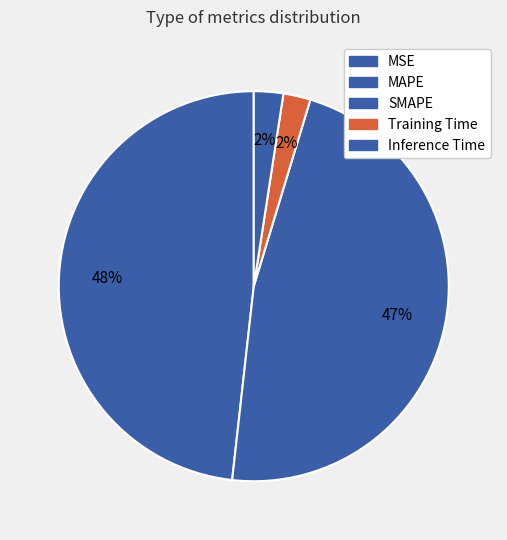

Is it true that MSE is 1% of the pie?

False